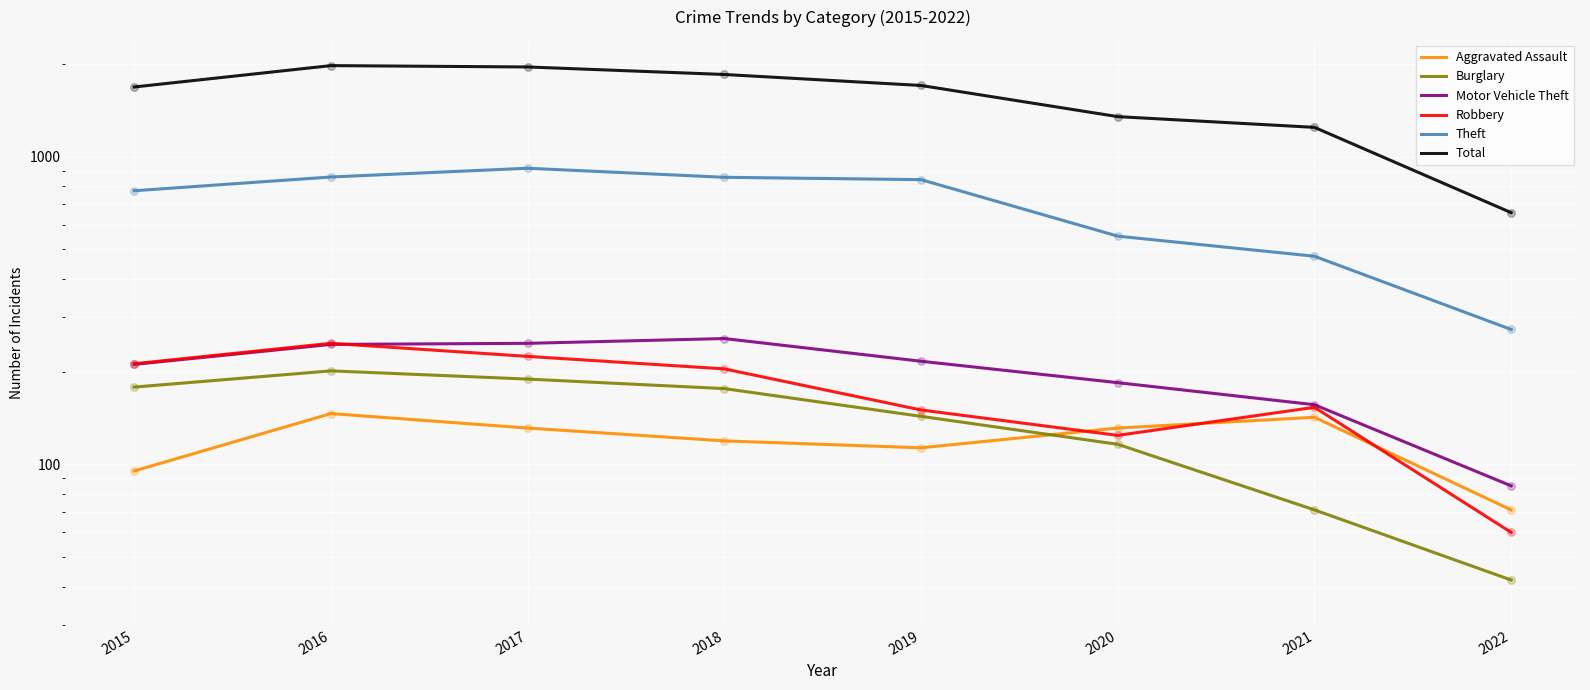

Which series reaches the minimum Y coordinate?

Burglary